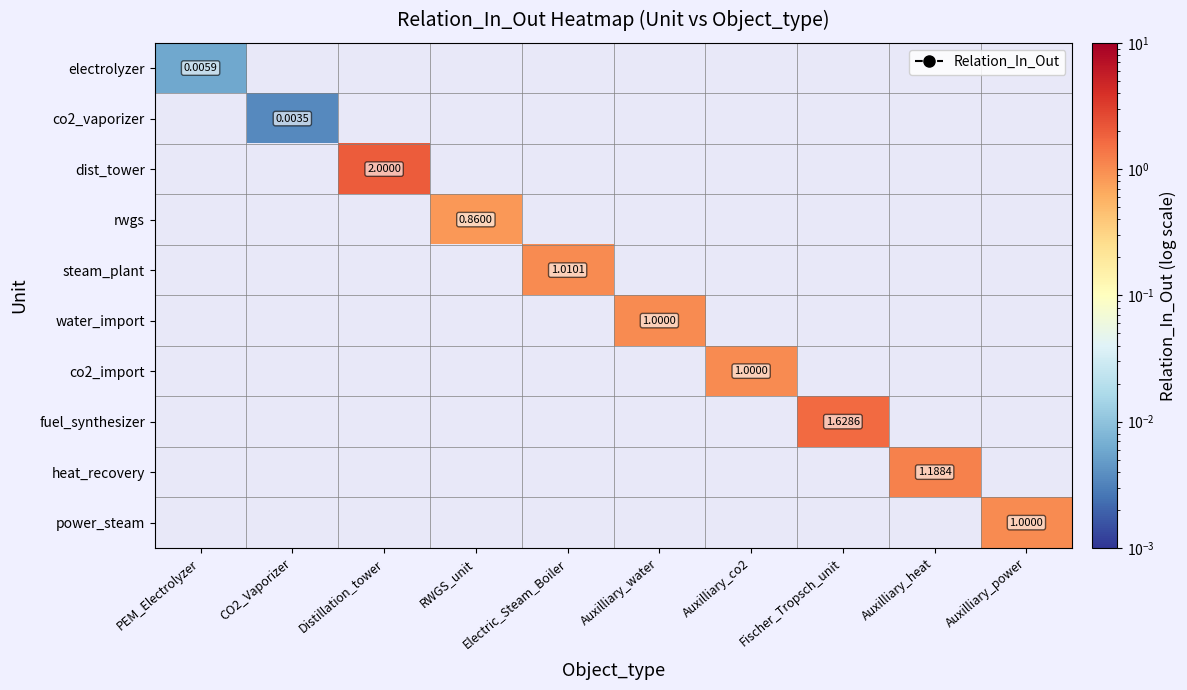

At how many categories does at least one series exceed 0?

10